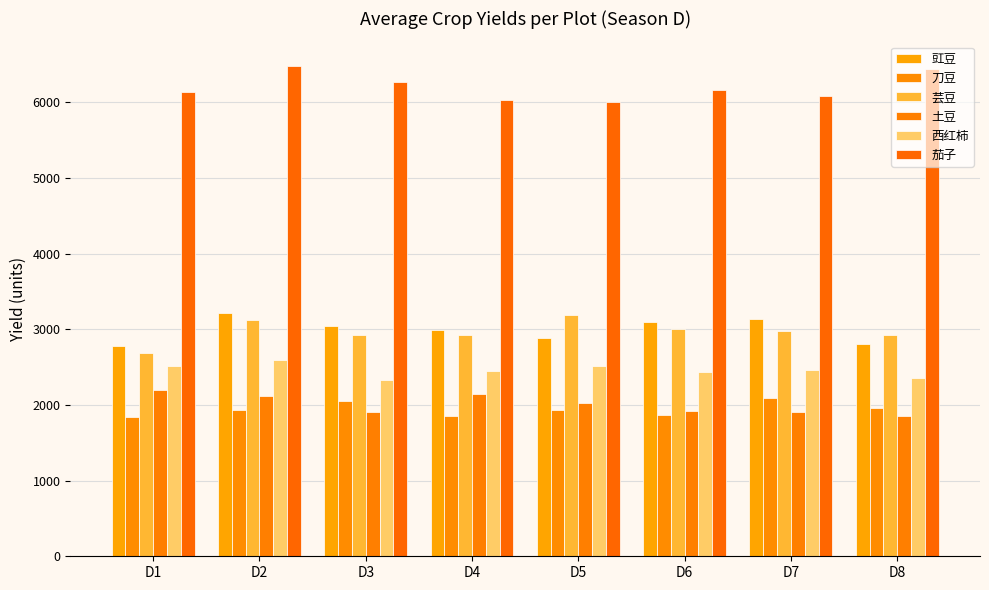

Reading left to right, list all the values displayed in this chart.

豇豆: 2780.9	3210.9	3039.6	2988.5	2887.5	3090.2	3129.3	2808.5
刀豆: 1835.8	1935.2	2050.3	1849.5	1929.9	1866.9	2090.0	1961.2
芸豆: 2683.6	3119.1	2925.7	2920.9	3185.3	3000.3	2976.3	2917.5
土豆: 2190.7	2121.6	1901.7	2148.1	2026.3	1923.8	1911.2	1857.4
西红柿: 2512.7	2597.2	2328.3	2446.1	2510.9	2430.4	2464.5	2356.2
茄子: 6138.6	6479.6	6260.4	6033.2	6002.0	6154.8	6088.0	6435.4